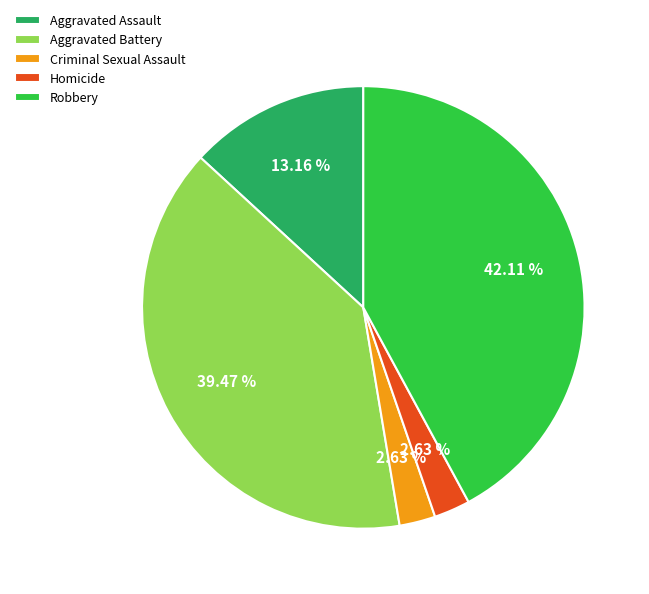

Does any single category account for the majority?

No